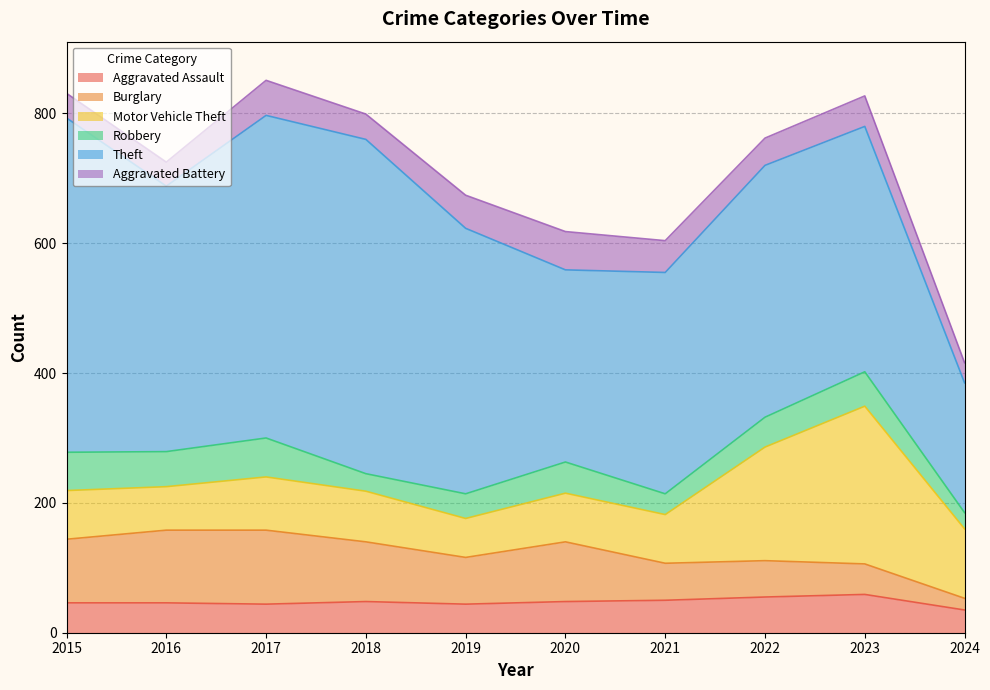

Does the chart have visible grid lines?

Yes